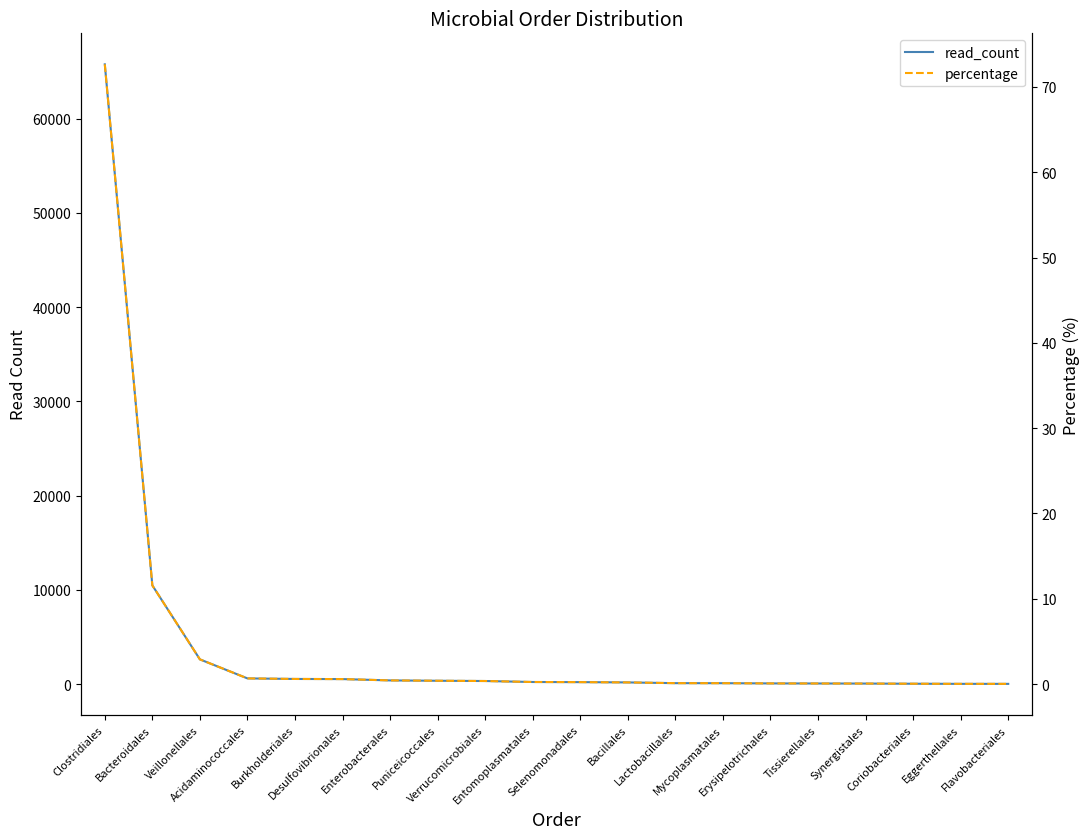

Reading left to right, extract all data points from this chart.

read_count: 65753.0	10471.0	2622.0	604.0	545.0	531.0	391.0	354.0	327.0	222.0	208.0	178.0	99.0	95.0	72.0	64.0	56.0	38.0	25.0	24.0
percentage: 72.7	11.6	2.9	0.7	0.6	0.6	0.4	0.4	0.4	0.2	0.2	0.2	0.1	0.1	0.1	0.1	0.1	0.0	0.0	0.0